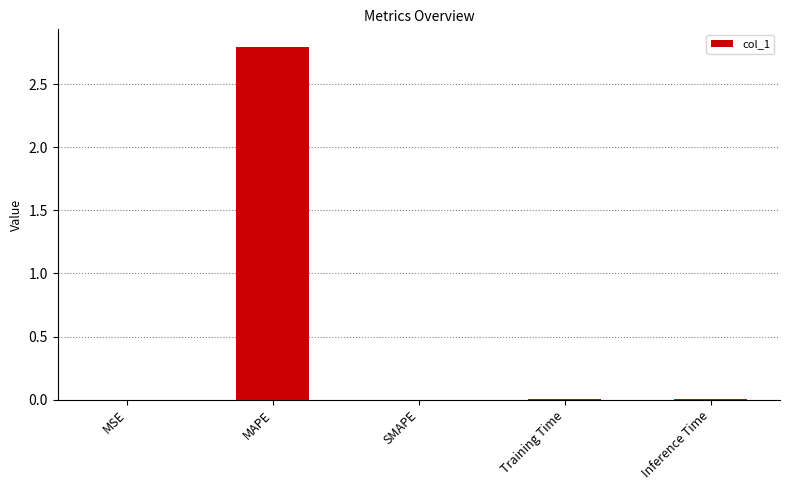

Is it true that the value at MAPE is 2.8?

True